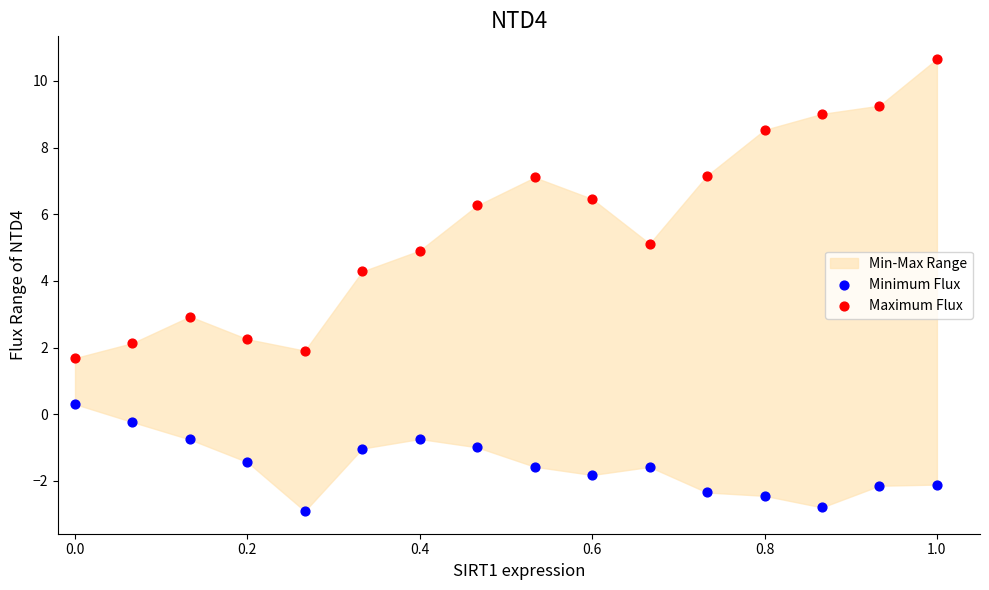

Which series has the largest Y range (max minus min)?

Maximum Flux